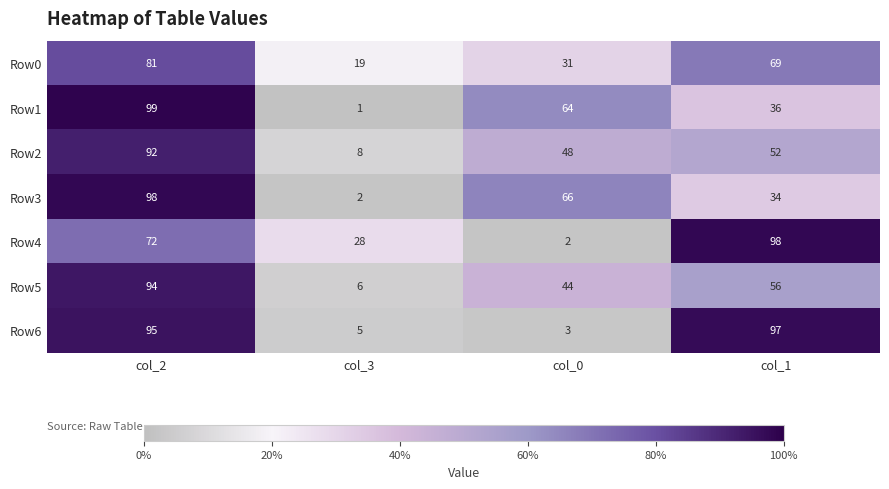

The value of Row4 at col_1 is 98. True or false?

True